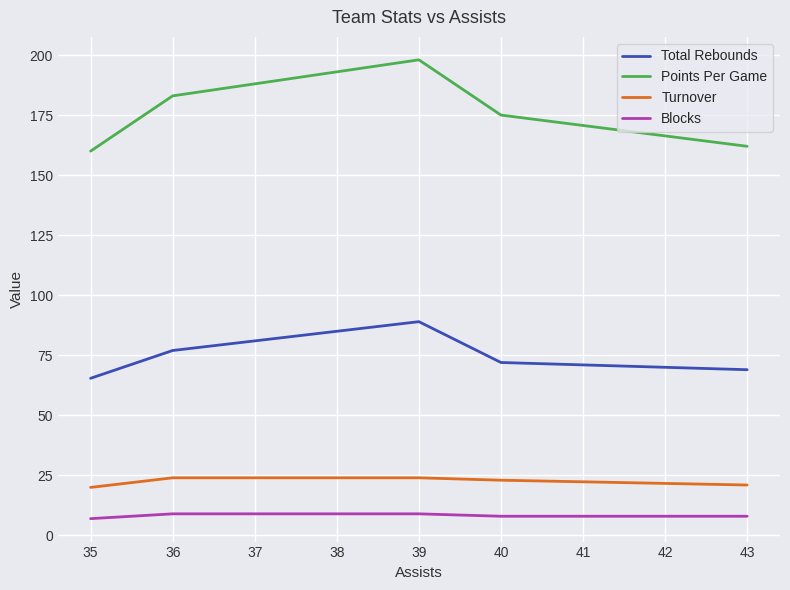

What is the minimum value for Points Per Game?

160.0